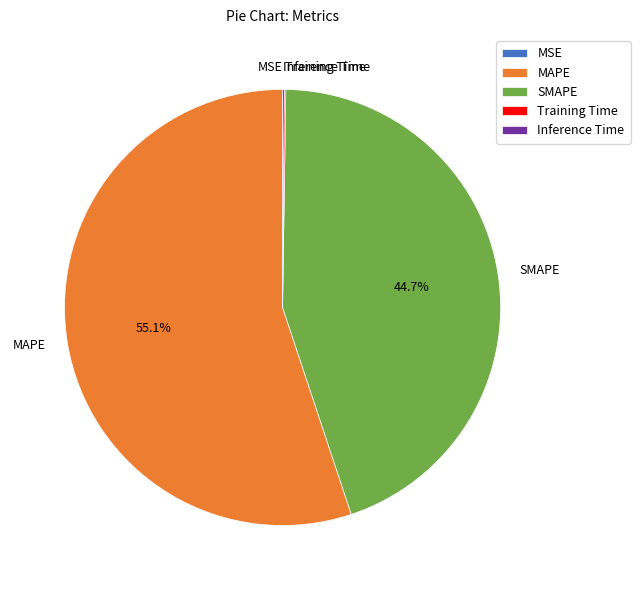

What is the largest slice in the pie chart?

MAPE